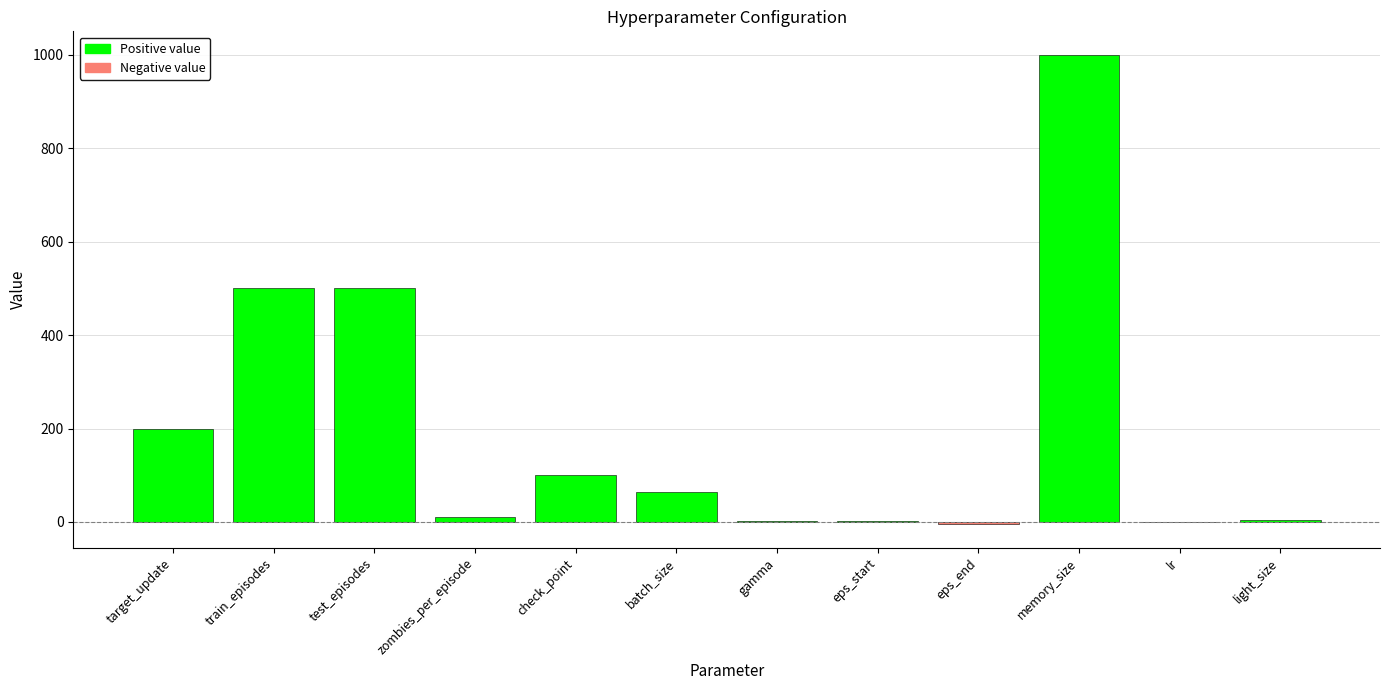

What is the difference between the values at eps_end and lr?

5.0